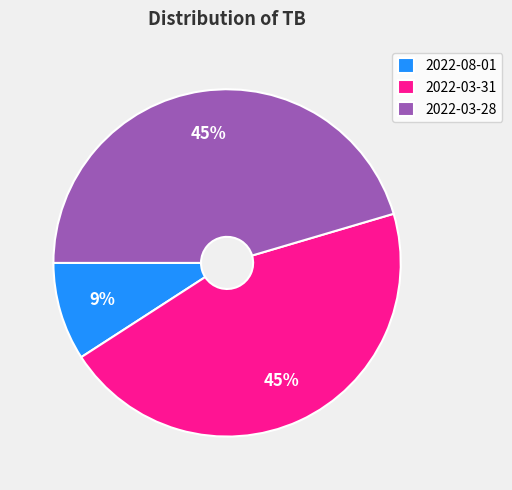

How many slices are in this pie chart?

3